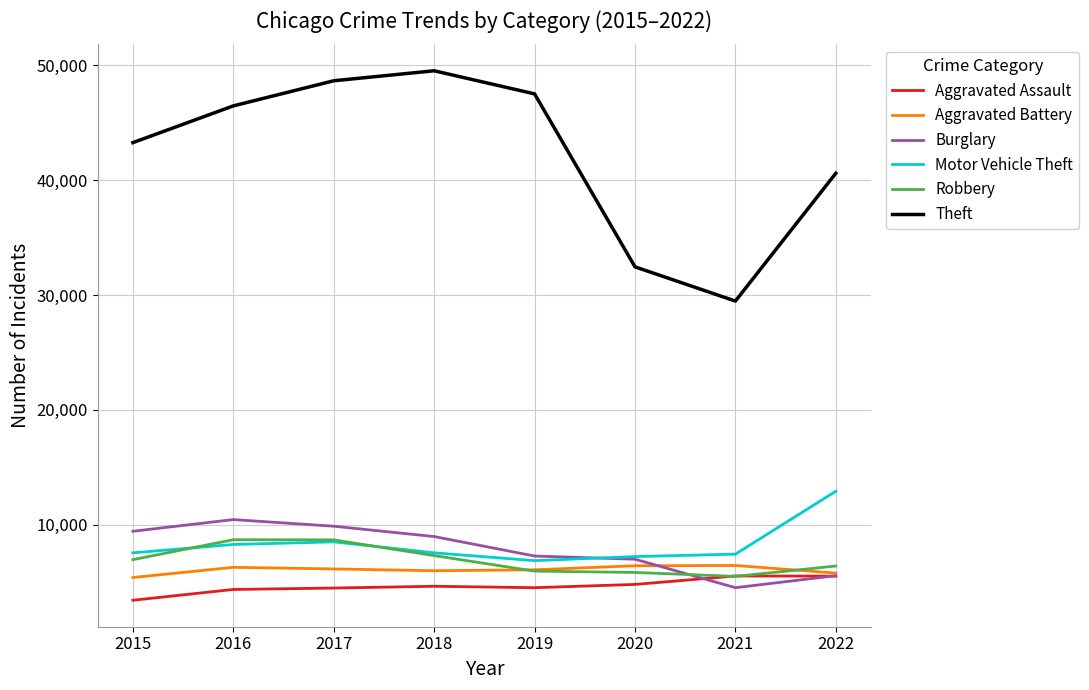

How many values in the Aggravated Battery series are below 6166?

4